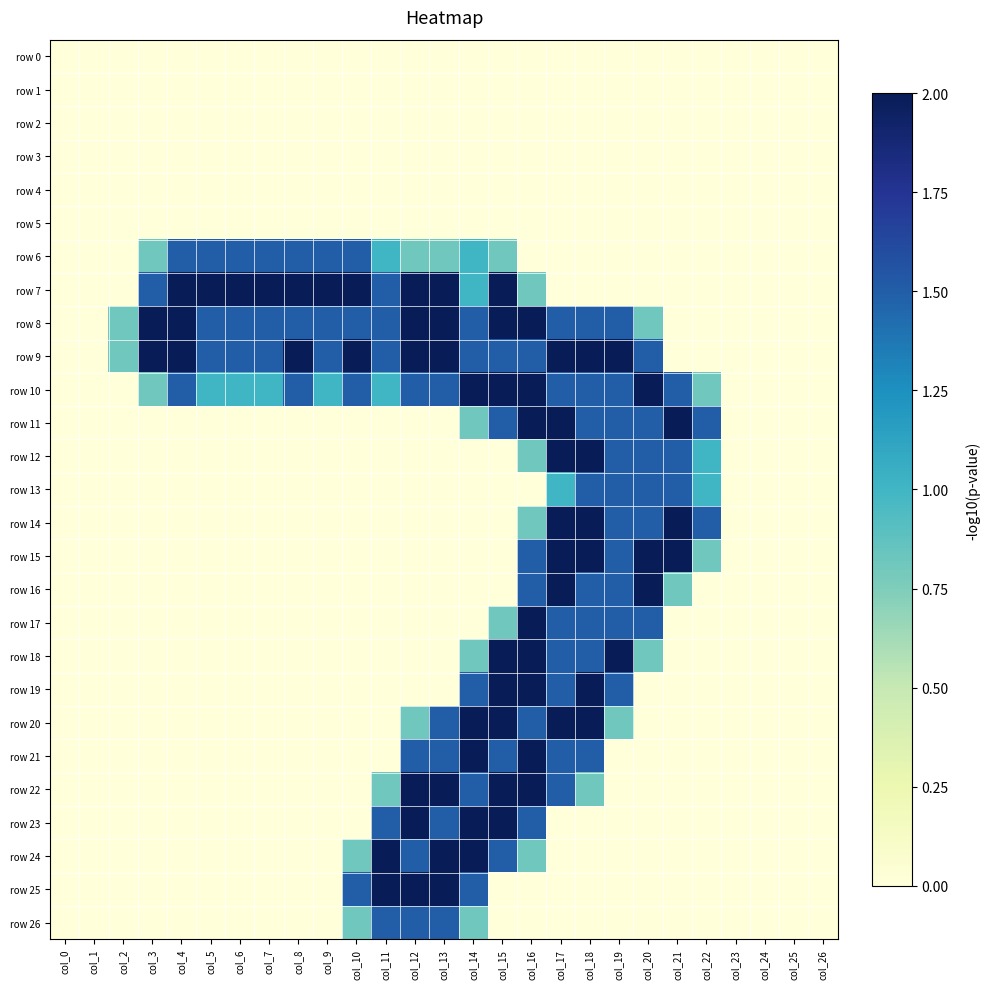

Reading right to left, extract all data points from this chart.

row 0: col_26=0.0	col_25=0.0	col_24=0.0	col_23=0.0	col_22=0.0	col_21=0.0	col_20=0.0	col_19=0.0	col_18=0.0	col_17=0.0	col_16=0.0	col_15=0.0	col_14=0.0	col_13=0.0	col_12=0.0	col_11=0.0	col_10=0.0	col_9=0.0	col_8=0.0	col_7=0.0	col_6=0.0	col_5=0.0	col_4=0.0	col_3=0.0	col_2=0.0	col_1=0.0	col_0=0.0
row 1: col_26=0.0	col_25=0.0	col_24=0.0	col_23=0.0	col_22=0.0	col_21=0.0	col_20=0.0	col_19=0.0	col_18=0.0	col_17=0.0	col_16=0.0	col_15=0.0	col_14=0.0	col_13=0.0	col_12=0.0	col_11=0.0	col_10=0.0	col_9=0.0	col_8=0.0	col_7=0.0	col_6=0.0	col_5=0.0	col_4=0.0	col_3=0.0	col_2=0.0	col_1=0.0	col_0=0.0
row 2: col_26=0.0	col_25=0.0	col_24=0.0	col_23=0.0	col_22=0.0	col_21=0.0	col_20=0.0	col_19=0.0	col_18=0.0	col_17=0.0	col_16=0.0	col_15=0.0	col_14=0.0	col_13=0.0	col_12=0.0	col_11=0.0	col_10=0.0	col_9=0.0	col_8=0.0	col_7=0.0	col_6=0.0	col_5=0.0	col_4=0.0	col_3=0.0	col_2=0.0	col_1=0.0	col_0=0.0
row 3: col_26=0.0	col_25=0.0	col_24=0.0	col_23=0.0	col_22=0.0	col_21=0.0	col_20=0.0	col_19=0.0	col_18=0.0	col_17=0.0	col_16=0.0	col_15=0.0	col_14=0.0	col_13=0.0	col_12=0.0	col_11=0.0	col_10=0.0	col_9=0.0	col_8=0.0	col_7=0.0	col_6=0.0	col_5=0.0	col_4=0.0	col_3=0.0	col_2=0.0	col_1=0.0	col_0=0.0
row 4: col_26=0.0	col_25=0.0	col_24=0.0	col_23=0.0	col_22=0.0	col_21=0.0	col_20=0.0	col_19=0.0	col_18=0.0	col_17=0.0	col_16=0.0	col_15=0.0	col_14=0.0	col_13=0.0	col_12=0.0	col_11=0.0	col_10=0.0	col_9=0.0	col_8=0.0	col_7=0.0	col_6=0.0	col_5=0.0	col_4=0.0	col_3=0.0	col_2=0.0	col_1=0.0	col_0=0.0
row 5: col_26=0.0	col_25=0.0	col_24=0.0	col_23=0.0	col_22=0.0	col_21=0.0	col_20=0.0	col_19=0.0	col_18=0.0	col_17=0.0	col_16=0.0	col_15=0.0	col_14=0.0	col_13=0.0	col_12=0.0	col_11=0.0	col_10=0.0	col_9=0.0	col_8=0.0	col_7=0.0	col_6=0.0	col_5=0.0	col_4=0.0	col_3=0.0	col_2=0.0	col_1=0.0	col_0=0.0
row 6: col_26=0.0	col_25=0.0	col_24=0.0	col_23=0.0	col_22=0.0	col_21=0.0	col_20=0.0	col_19=0.0	col_18=0.0	col_17=0.0	col_16=0.0	col_15=0.8	col_14=1.0	col_13=0.8	col_12=0.8	col_11=1.0	col_10=1.5	col_9=1.5	col_8=1.5	col_7=1.5	col_6=1.5	col_5=1.5	col_4=1.5	col_3=0.8	col_2=0.0	col_1=0.0	col_0=0.0
row 7: col_26=0.0	col_25=0.0	col_24=0.0	col_23=0.0	col_22=0.0	col_21=0.0	col_20=0.0	col_19=0.0	col_18=0.0	col_17=0.0	col_16=0.8	col_15=2.0	col_14=1.0	col_13=2.0	col_12=2.0	col_11=1.5	col_10=2.0	col_9=2.0	col_8=2.0	col_7=2.0	col_6=2.0	col_5=2.0	col_4=2.0	col_3=1.5	col_2=0.0	col_1=0.0	col_0=0.0
row 8: col_26=0.0	col_25=0.0	col_24=0.0	col_23=0.0	col_22=0.0	col_21=0.0	col_20=0.8	col_19=1.5	col_18=1.5	col_17=1.5	col_16=2.0	col_15=2.0	col_14=1.5	col_13=2.0	col_12=2.0	col_11=1.5	col_10=1.5	col_9=1.5	col_8=1.5	col_7=1.5	col_6=1.5	col_5=1.5	col_4=2.0	col_3=2.0	col_2=0.8	col_1=0.0	col_0=0.0
row 9: col_26=0.0	col_25=0.0	col_24=0.0	col_23=0.0	col_22=0.0	col_21=0.0	col_20=1.5	col_19=2.0	col_18=2.0	col_17=2.0	col_16=1.5	col_15=1.5	col_14=1.5	col_13=2.0	col_12=2.0	col_11=1.5	col_10=2.0	col_9=1.5	col_8=2.0	col_7=1.5	col_6=1.5	col_5=1.5	col_4=2.0	col_3=2.0	col_2=0.8	col_1=0.0	col_0=0.0
row 10: col_26=0.0	col_25=0.0	col_24=0.0	col_23=0.0	col_22=0.8	col_21=1.5	col_20=2.0	col_19=1.5	col_18=1.5	col_17=1.5	col_16=2.0	col_15=2.0	col_14=2.0	col_13=1.5	col_12=1.5	col_11=1.0	col_10=1.5	col_9=1.0	col_8=1.5	col_7=1.0	col_6=1.0	col_5=1.0	col_4=1.5	col_3=0.8	col_2=0.0	col_1=0.0	col_0=0.0
row 11: col_26=0.0	col_25=0.0	col_24=0.0	col_23=0.0	col_22=1.5	col_21=2.0	col_20=1.5	col_19=1.5	col_18=1.5	col_17=2.0	col_16=2.0	col_15=1.5	col_14=0.8	col_13=0.0	col_12=0.0	col_11=0.0	col_10=0.0	col_9=0.0	col_8=0.0	col_7=0.0	col_6=0.0	col_5=0.0	col_4=0.0	col_3=0.0	col_2=0.0	col_1=0.0	col_0=0.0
row 12: col_26=0.0	col_25=0.0	col_24=0.0	col_23=0.0	col_22=1.0	col_21=1.5	col_20=1.5	col_19=1.5	col_18=2.0	col_17=2.0	col_16=0.8	col_15=0.0	col_14=0.0	col_13=0.0	col_12=0.0	col_11=0.0	col_10=0.0	col_9=0.0	col_8=0.0	col_7=0.0	col_6=0.0	col_5=0.0	col_4=0.0	col_3=0.0	col_2=0.0	col_1=0.0	col_0=0.0
row 13: col_26=0.0	col_25=0.0	col_24=0.0	col_23=0.0	col_22=1.0	col_21=1.5	col_20=1.5	col_19=1.5	col_18=1.5	col_17=1.0	col_16=0.0	col_15=0.0	col_14=0.0	col_13=0.0	col_12=0.0	col_11=0.0	col_10=0.0	col_9=0.0	col_8=0.0	col_7=0.0	col_6=0.0	col_5=0.0	col_4=0.0	col_3=0.0	col_2=0.0	col_1=0.0	col_0=0.0
row 14: col_26=0.0	col_25=0.0	col_24=0.0	col_23=0.0	col_22=1.5	col_21=2.0	col_20=1.5	col_19=1.5	col_18=2.0	col_17=2.0	col_16=0.8	col_15=0.0	col_14=0.0	col_13=0.0	col_12=0.0	col_11=0.0	col_10=0.0	col_9=0.0	col_8=0.0	col_7=0.0	col_6=0.0	col_5=0.0	col_4=0.0	col_3=0.0	col_2=0.0	col_1=0.0	col_0=0.0
row 15: col_26=0.0	col_25=0.0	col_24=0.0	col_23=0.0	col_22=0.8	col_21=2.0	col_20=2.0	col_19=1.5	col_18=2.0	col_17=2.0	col_16=1.5	col_15=0.0	col_14=0.0	col_13=0.0	col_12=0.0	col_11=0.0	col_10=0.0	col_9=0.0	col_8=0.0	col_7=0.0	col_6=0.0	col_5=0.0	col_4=0.0	col_3=0.0	col_2=0.0	col_1=0.0	col_0=0.0
row 16: col_26=0.0	col_25=0.0	col_24=0.0	col_23=0.0	col_22=0.0	col_21=0.8	col_20=2.0	col_19=1.5	col_18=1.5	col_17=2.0	col_16=1.5	col_15=0.0	col_14=0.0	col_13=0.0	col_12=0.0	col_11=0.0	col_10=0.0	col_9=0.0	col_8=0.0	col_7=0.0	col_6=0.0	col_5=0.0	col_4=0.0	col_3=0.0	col_2=0.0	col_1=0.0	col_0=0.0
row 17: col_26=0.0	col_25=0.0	col_24=0.0	col_23=0.0	col_22=0.0	col_21=0.0	col_20=1.5	col_19=1.5	col_18=1.5	col_17=1.5	col_16=2.0	col_15=0.8	col_14=0.0	col_13=0.0	col_12=0.0	col_11=0.0	col_10=0.0	col_9=0.0	col_8=0.0	col_7=0.0	col_6=0.0	col_5=0.0	col_4=0.0	col_3=0.0	col_2=0.0	col_1=0.0	col_0=0.0
row 18: col_26=0.0	col_25=0.0	col_24=0.0	col_23=0.0	col_22=0.0	col_21=0.0	col_20=0.8	col_19=2.0	col_18=1.5	col_17=1.5	col_16=2.0	col_15=2.0	col_14=0.8	col_13=0.0	col_12=0.0	col_11=0.0	col_10=0.0	col_9=0.0	col_8=0.0	col_7=0.0	col_6=0.0	col_5=0.0	col_4=0.0	col_3=0.0	col_2=0.0	col_1=0.0	col_0=0.0
row 19: col_26=0.0	col_25=0.0	col_24=0.0	col_23=0.0	col_22=0.0	col_21=0.0	col_20=0.0	col_19=1.5	col_18=2.0	col_17=1.5	col_16=2.0	col_15=2.0	col_14=1.5	col_13=0.0	col_12=0.0	col_11=0.0	col_10=0.0	col_9=0.0	col_8=0.0	col_7=0.0	col_6=0.0	col_5=0.0	col_4=0.0	col_3=0.0	col_2=0.0	col_1=0.0	col_0=0.0
row 20: col_26=0.0	col_25=0.0	col_24=0.0	col_23=0.0	col_22=0.0	col_21=0.0	col_20=0.0	col_19=0.8	col_18=2.0	col_17=2.0	col_16=1.5	col_15=2.0	col_14=2.0	col_13=1.5	col_12=0.8	col_11=0.0	col_10=0.0	col_9=0.0	col_8=0.0	col_7=0.0	col_6=0.0	col_5=0.0	col_4=0.0	col_3=0.0	col_2=0.0	col_1=0.0	col_0=0.0
row 21: col_26=0.0	col_25=0.0	col_24=0.0	col_23=0.0	col_22=0.0	col_21=0.0	col_20=0.0	col_19=0.0	col_18=1.5	col_17=1.5	col_16=2.0	col_15=1.5	col_14=2.0	col_13=1.5	col_12=1.5	col_11=0.0	col_10=0.0	col_9=0.0	col_8=0.0	col_7=0.0	col_6=0.0	col_5=0.0	col_4=0.0	col_3=0.0	col_2=0.0	col_1=0.0	col_0=0.0
row 22: col_26=0.0	col_25=0.0	col_24=0.0	col_23=0.0	col_22=0.0	col_21=0.0	col_20=0.0	col_19=0.0	col_18=0.8	col_17=1.5	col_16=2.0	col_15=2.0	col_14=1.5	col_13=2.0	col_12=2.0	col_11=0.8	col_10=0.0	col_9=0.0	col_8=0.0	col_7=0.0	col_6=0.0	col_5=0.0	col_4=0.0	col_3=0.0	col_2=0.0	col_1=0.0	col_0=0.0
row 23: col_26=0.0	col_25=0.0	col_24=0.0	col_23=0.0	col_22=0.0	col_21=0.0	col_20=0.0	col_19=0.0	col_18=0.0	col_17=0.0	col_16=1.5	col_15=2.0	col_14=2.0	col_13=1.5	col_12=2.0	col_11=1.5	col_10=0.0	col_9=0.0	col_8=0.0	col_7=0.0	col_6=0.0	col_5=0.0	col_4=0.0	col_3=0.0	col_2=0.0	col_1=0.0	col_0=0.0
row 24: col_26=0.0	col_25=0.0	col_24=0.0	col_23=0.0	col_22=0.0	col_21=0.0	col_20=0.0	col_19=0.0	col_18=0.0	col_17=0.0	col_16=0.8	col_15=1.5	col_14=2.0	col_13=2.0	col_12=1.5	col_11=2.0	col_10=0.8	col_9=0.0	col_8=0.0	col_7=0.0	col_6=0.0	col_5=0.0	col_4=0.0	col_3=0.0	col_2=0.0	col_1=0.0	col_0=0.0
row 25: col_26=0.0	col_25=0.0	col_24=0.0	col_23=0.0	col_22=0.0	col_21=0.0	col_20=0.0	col_19=0.0	col_18=0.0	col_17=0.0	col_16=0.0	col_15=0.0	col_14=1.5	col_13=2.0	col_12=2.0	col_11=2.0	col_10=1.5	col_9=0.0	col_8=0.0	col_7=0.0	col_6=0.0	col_5=0.0	col_4=0.0	col_3=0.0	col_2=0.0	col_1=0.0	col_0=0.0
row 26: col_26=0.0	col_25=0.0	col_24=0.0	col_23=0.0	col_22=0.0	col_21=0.0	col_20=0.0	col_19=0.0	col_18=0.0	col_17=0.0	col_16=0.0	col_15=0.0	col_14=0.8	col_13=1.5	col_12=1.5	col_11=1.5	col_10=0.8	col_9=0.0	col_8=0.0	col_7=0.0	col_6=0.0	col_5=0.0	col_4=0.0	col_3=0.0	col_2=0.0	col_1=0.0	col_0=0.0